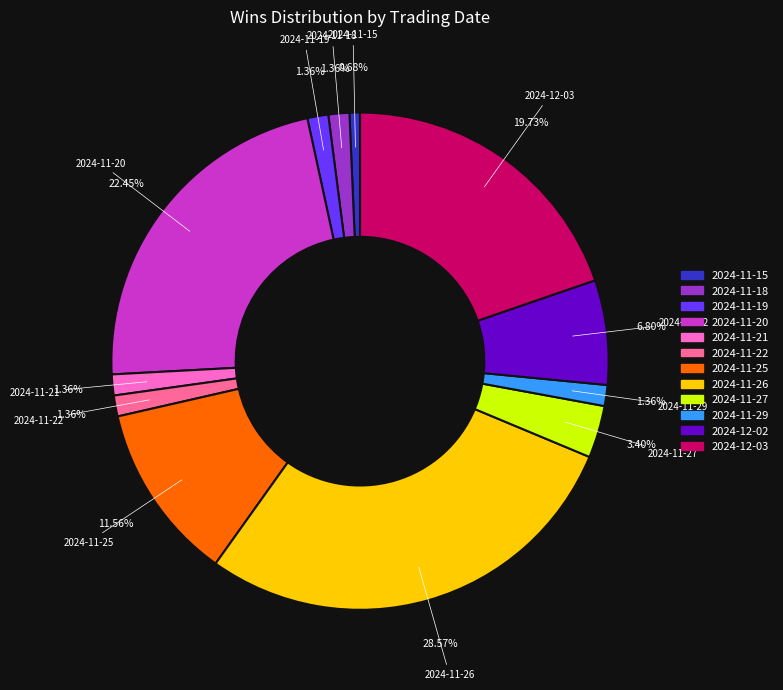

To the nearest percent, what is the difference between the 2024-12-02 and 2024-11-29 slice percentages?

5%